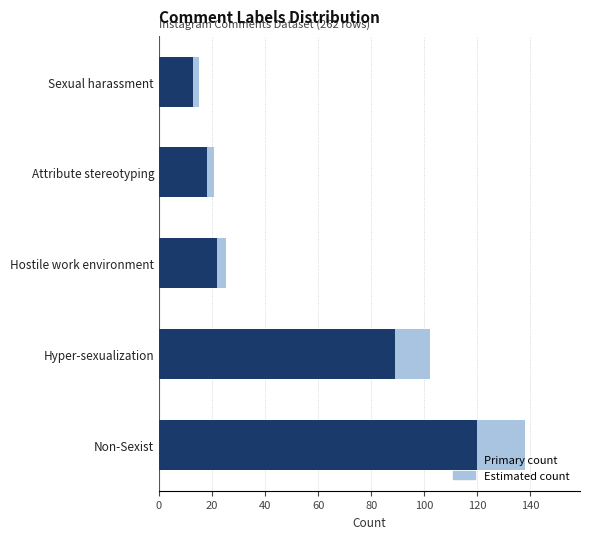

How many bars are there in each group?

2